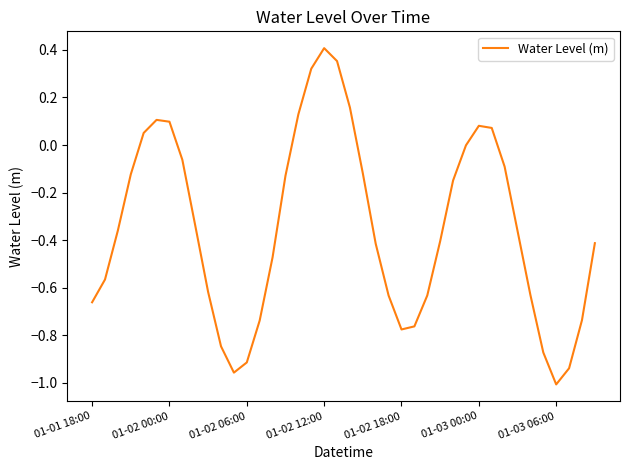

Does the chart have visible grid lines?

No